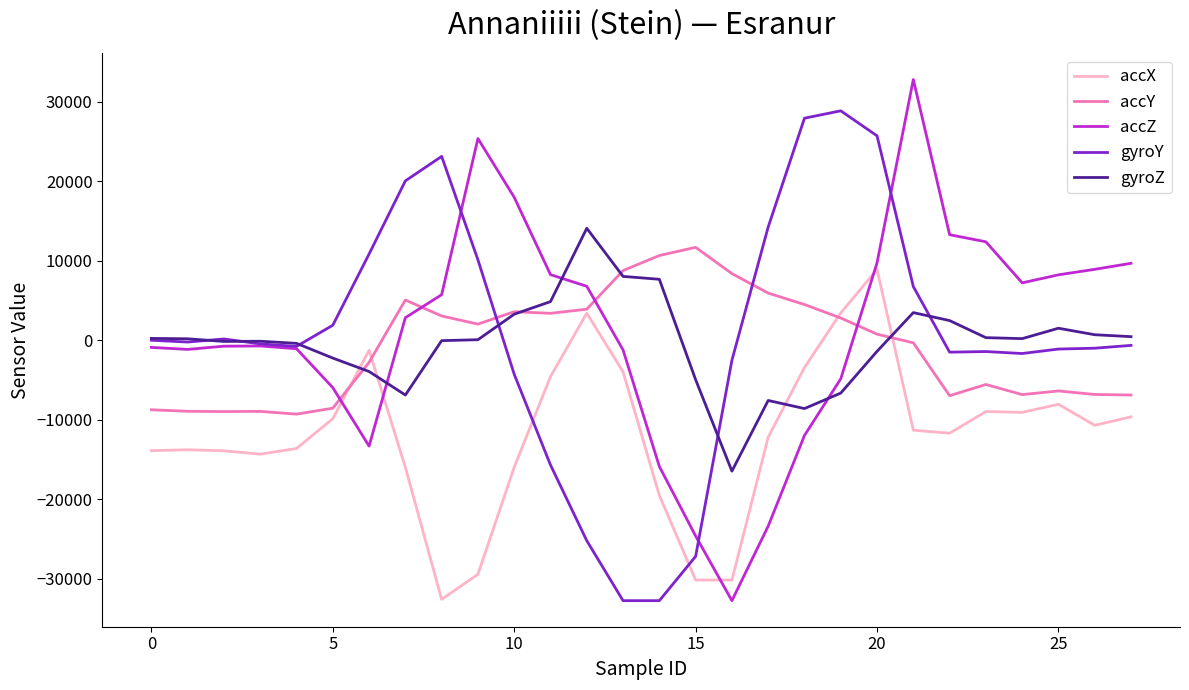

What is the lowest value of the accY series?

-9312